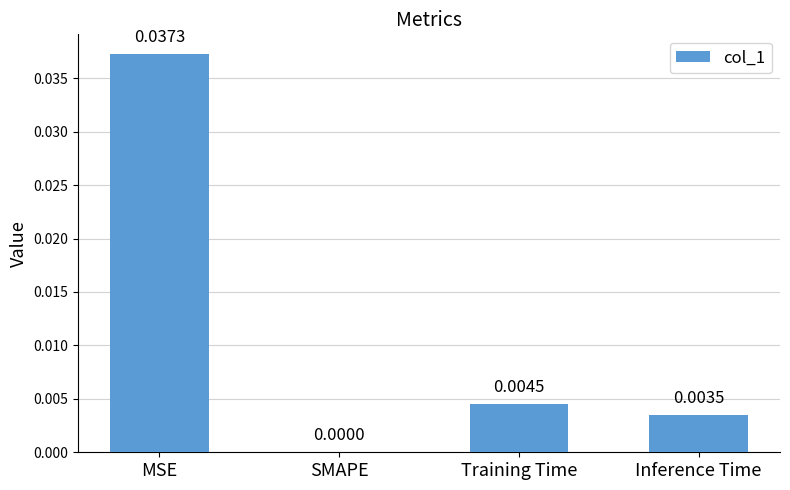

At which category does the chart reach its peak across all series?

MSE